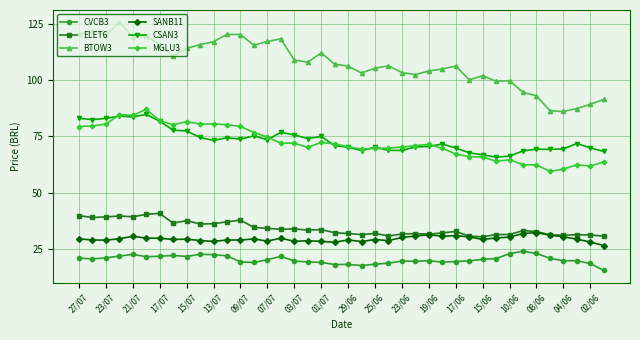

True or false: BTOW3 and MGLU3 intersect in this chart.

False